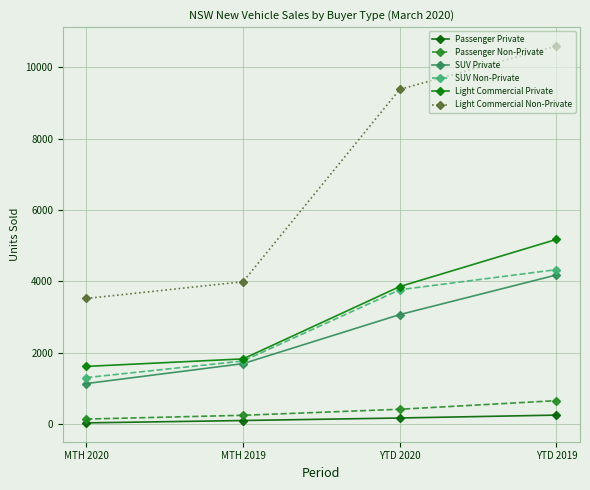

What are all the series names shown in the legend?

Passenger Private, Passenger Non-Private, SUV Private, SUV Non-Private, Light Commercial Private, Light Commercial Non-Private